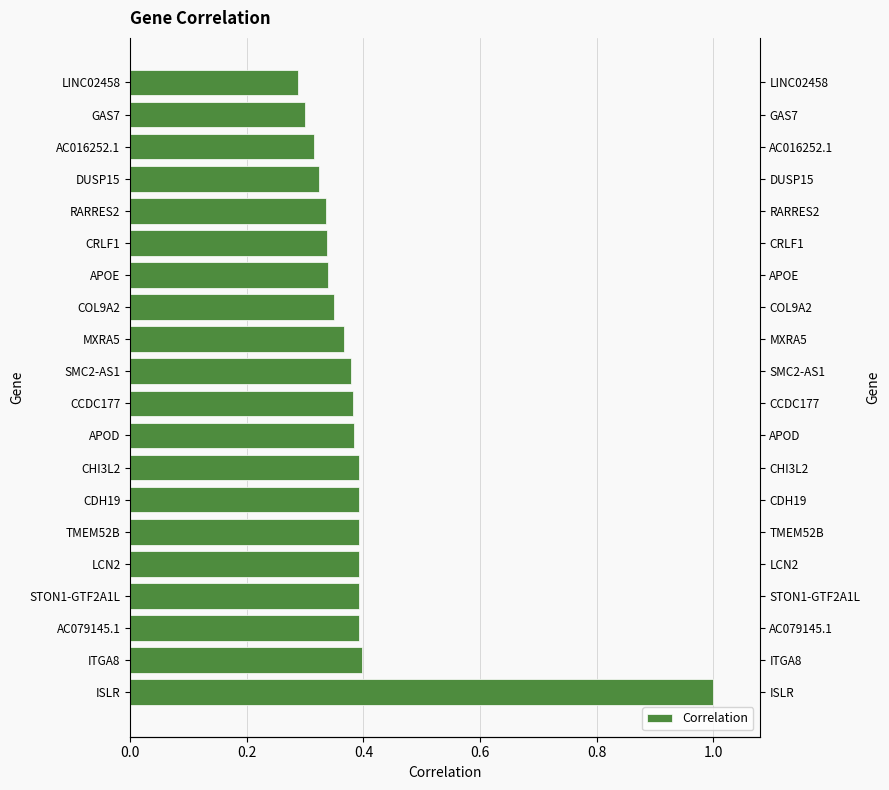

The chart shows a value of 0.4 at AC079145.1. True or false?

True